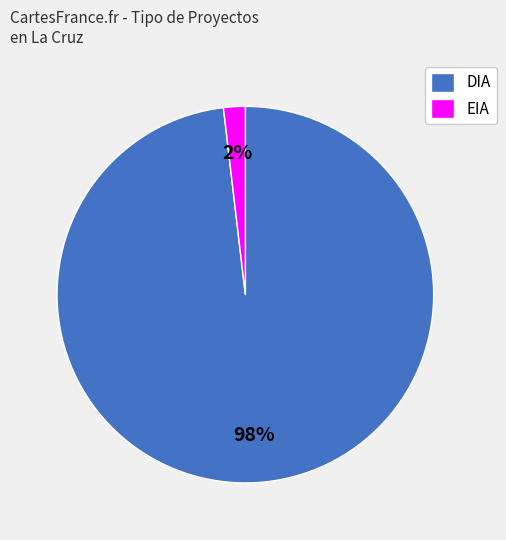

Is there a majority slice in this chart?

Yes